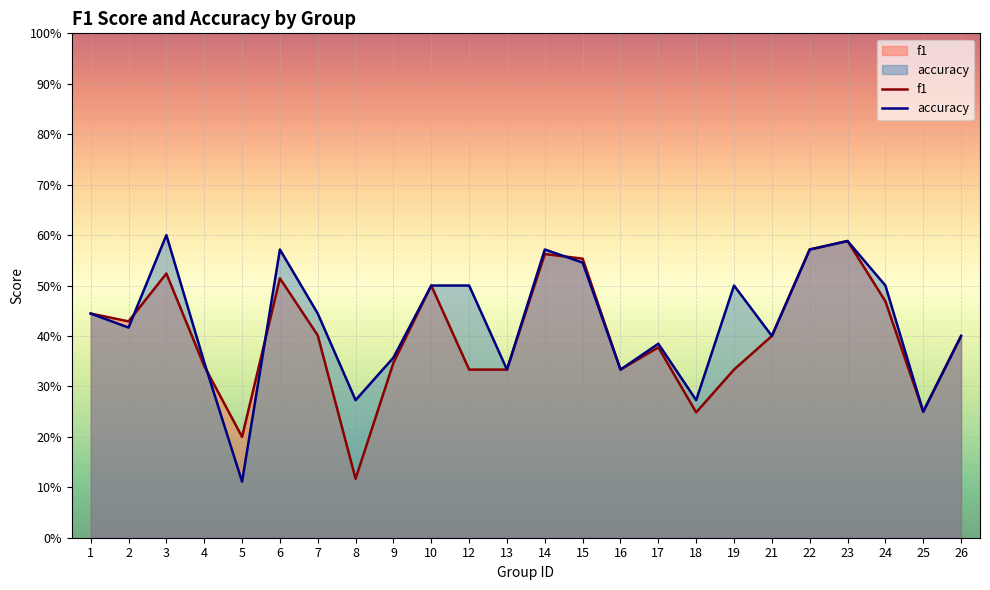

At which category does f1 reach its first local valley?

2